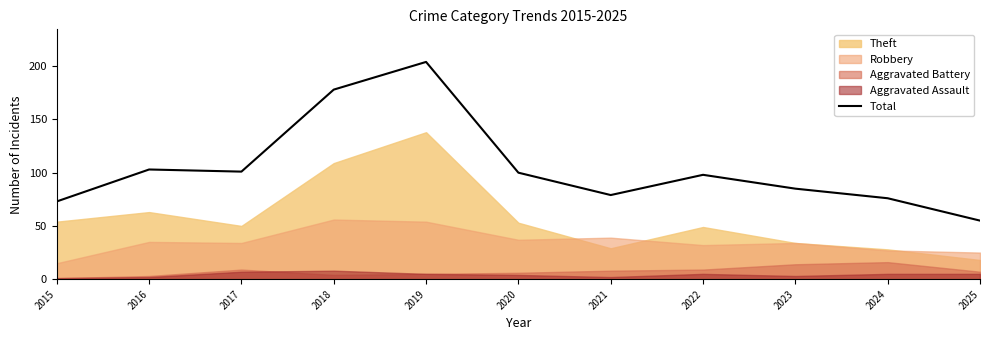

Does the chart have visible grid lines?

No